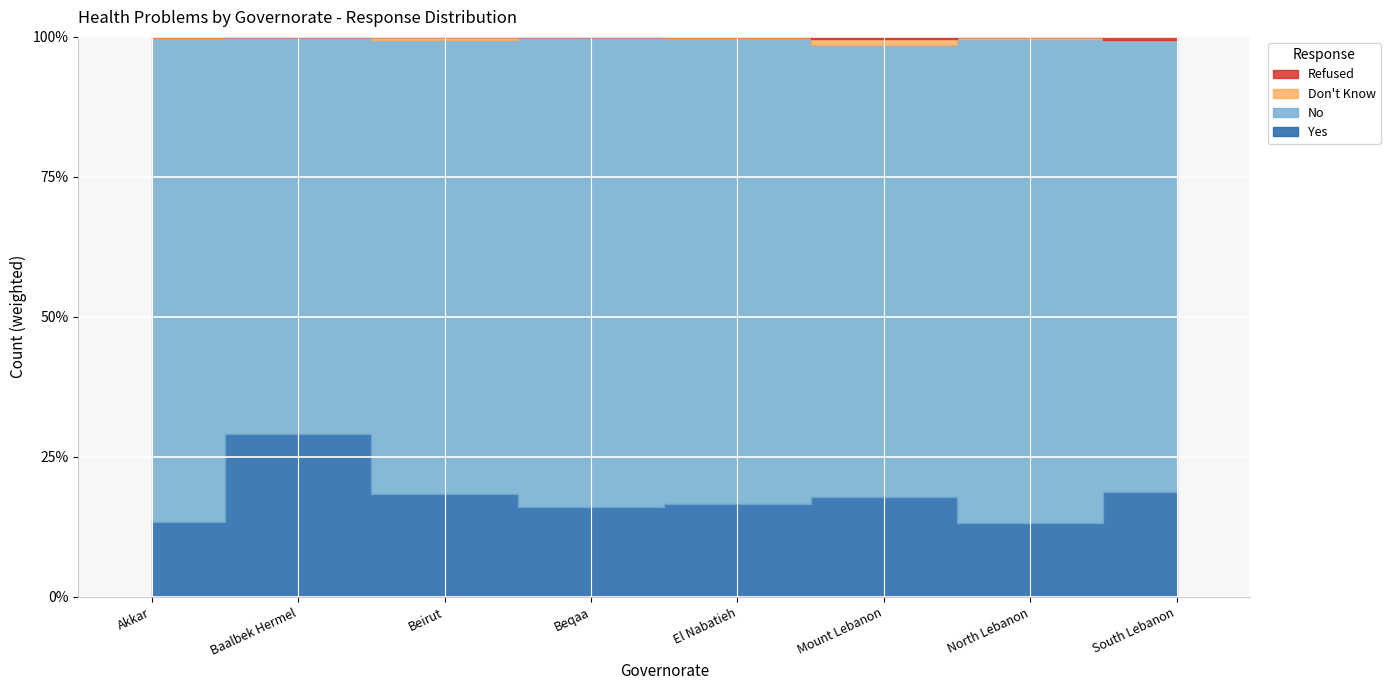

True or false: No and Refused cross at least once.

False